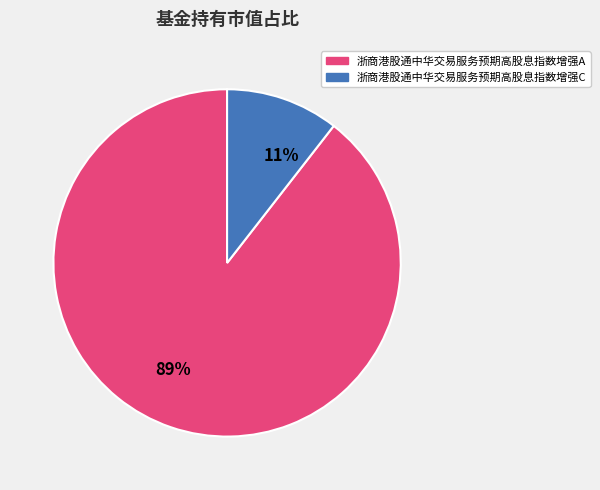

To the nearest percent, what percentage of the pie is 浙商港股通中华交易服务预期高股息指数增强C?

11%